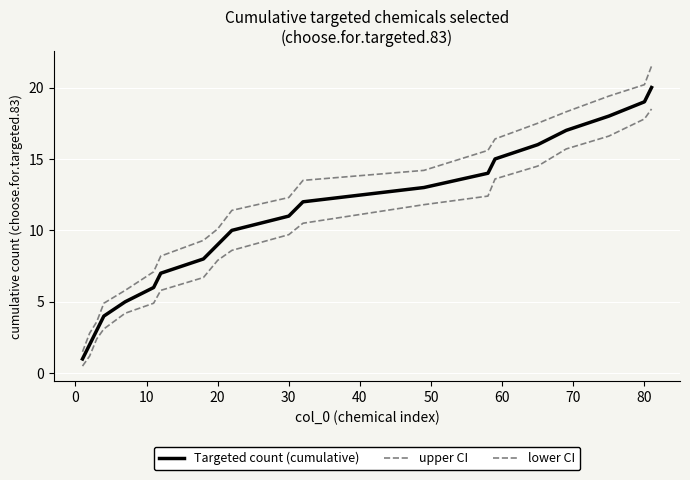

True or false: Targeted count (cumulative) and upper CI intersect in this chart.

False